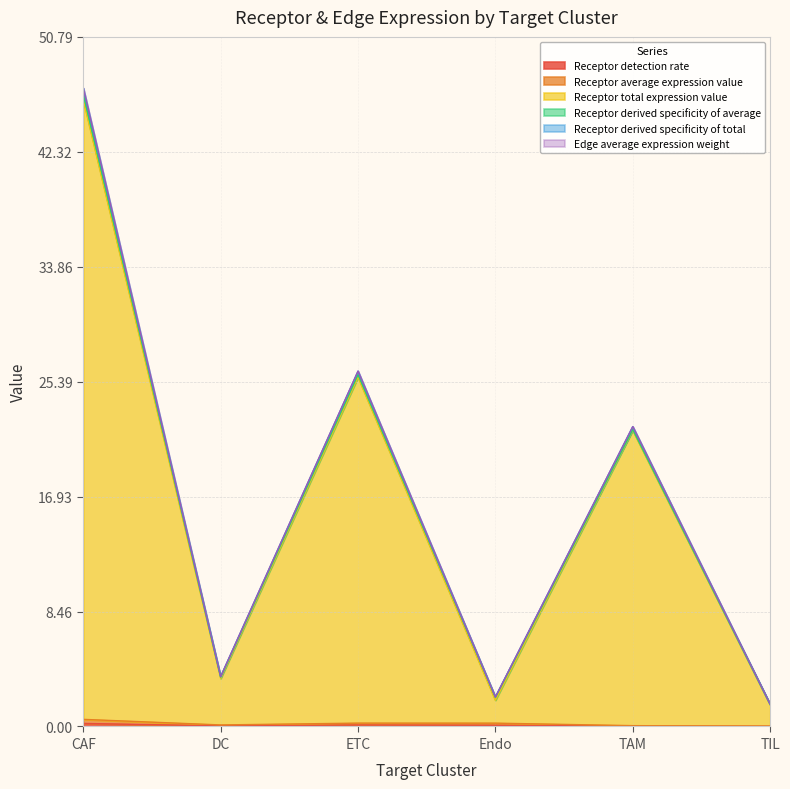

Rank the categories by Receptor derived specificity of total value from highest to lowest.

CAF, ETC, TAM, DC, Endo, TIL